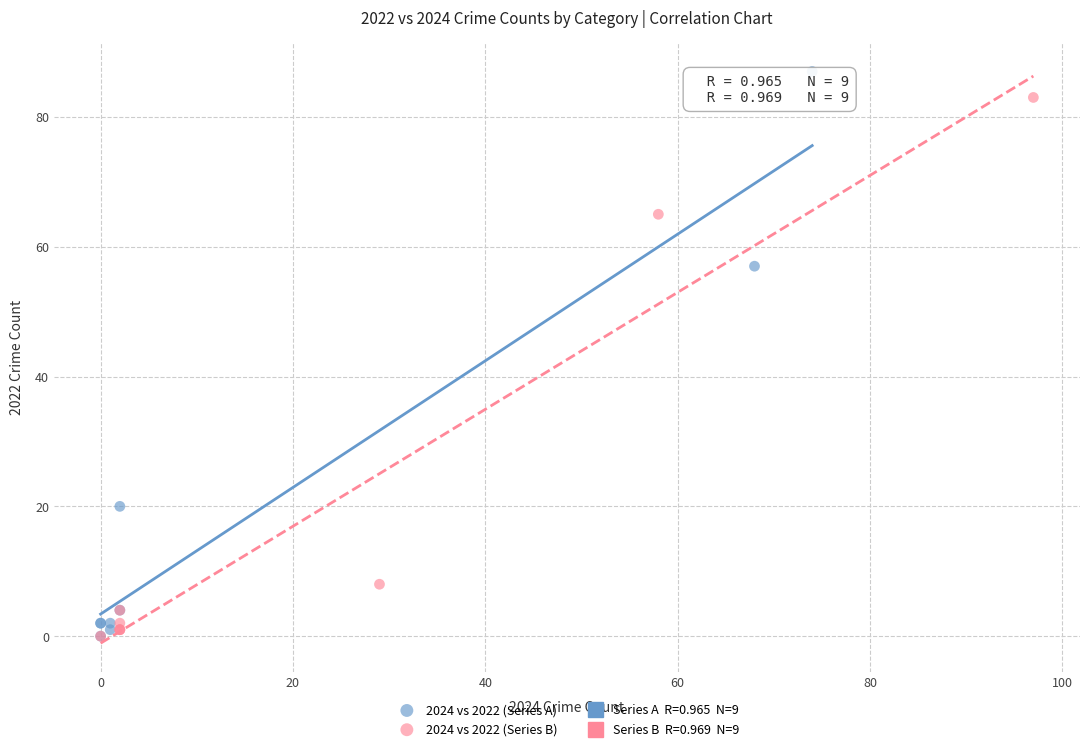

Which series reaches the maximum Y coordinate?

2024 vs 2022 (Series A)